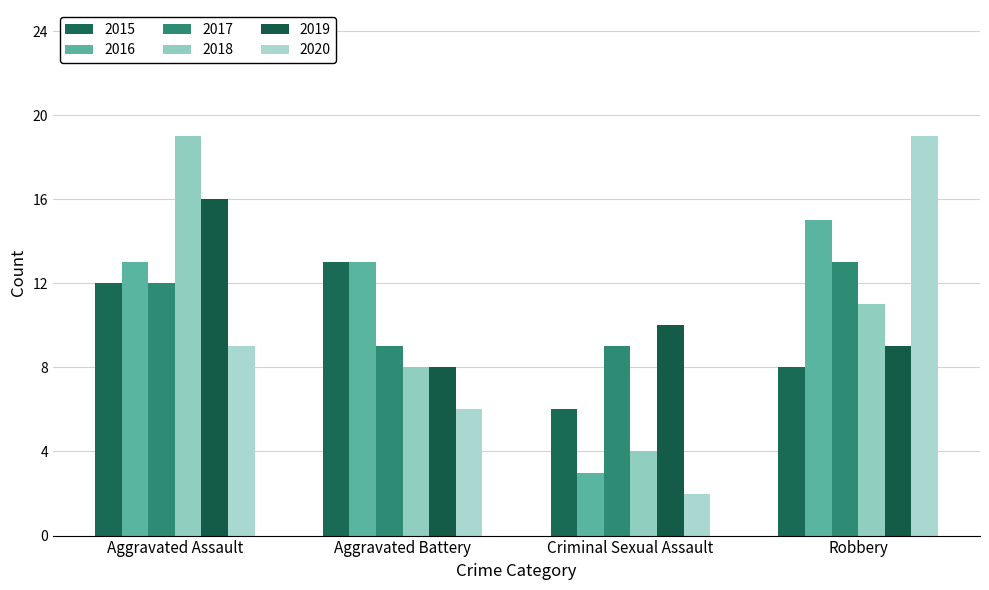

What is the minimum value for 2018?

4